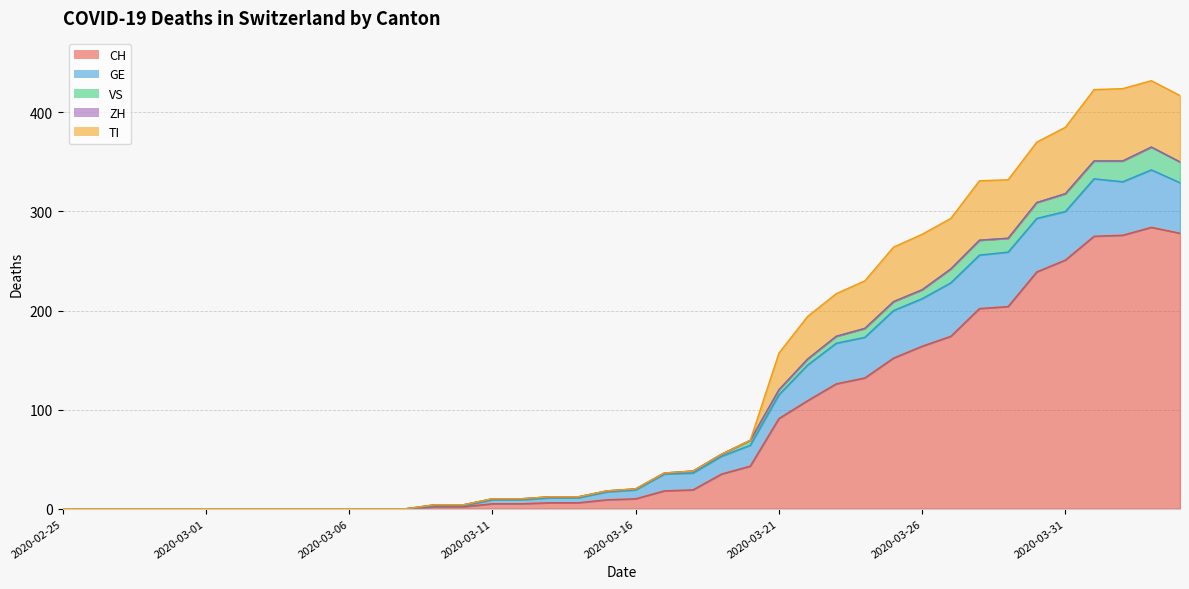

The value of VS at 2020-04-02 is 470. True or false?

False